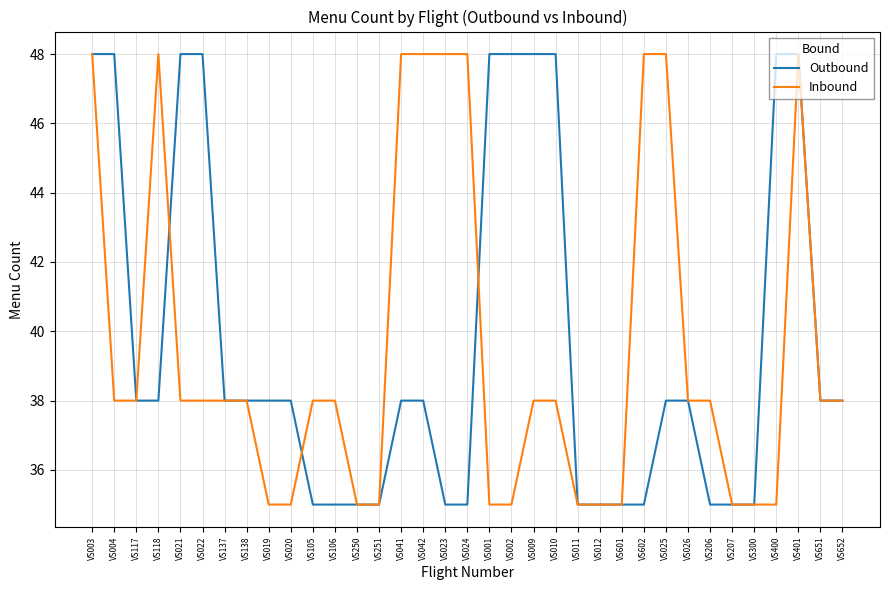

What is the spread (max minus min) of values at VS023?

13